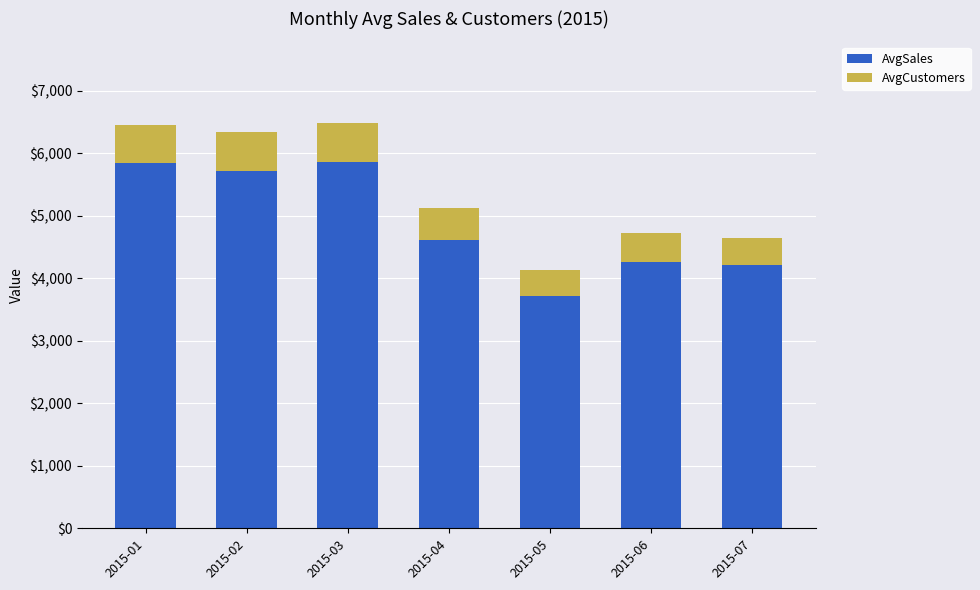

Does the chart contain any negative values?

No